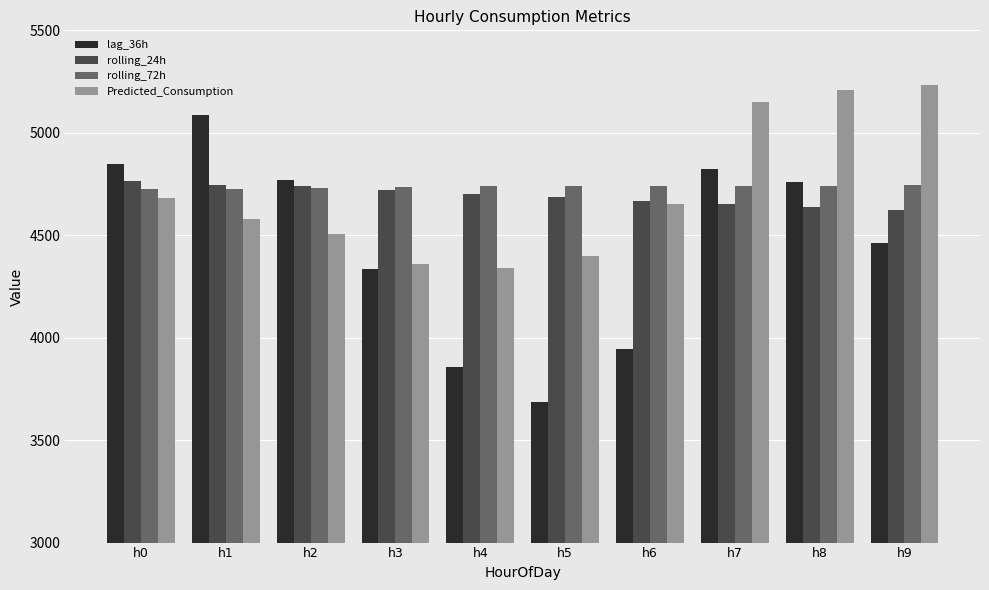

What is the maximum value for Predicted_Consumption?

5232.8